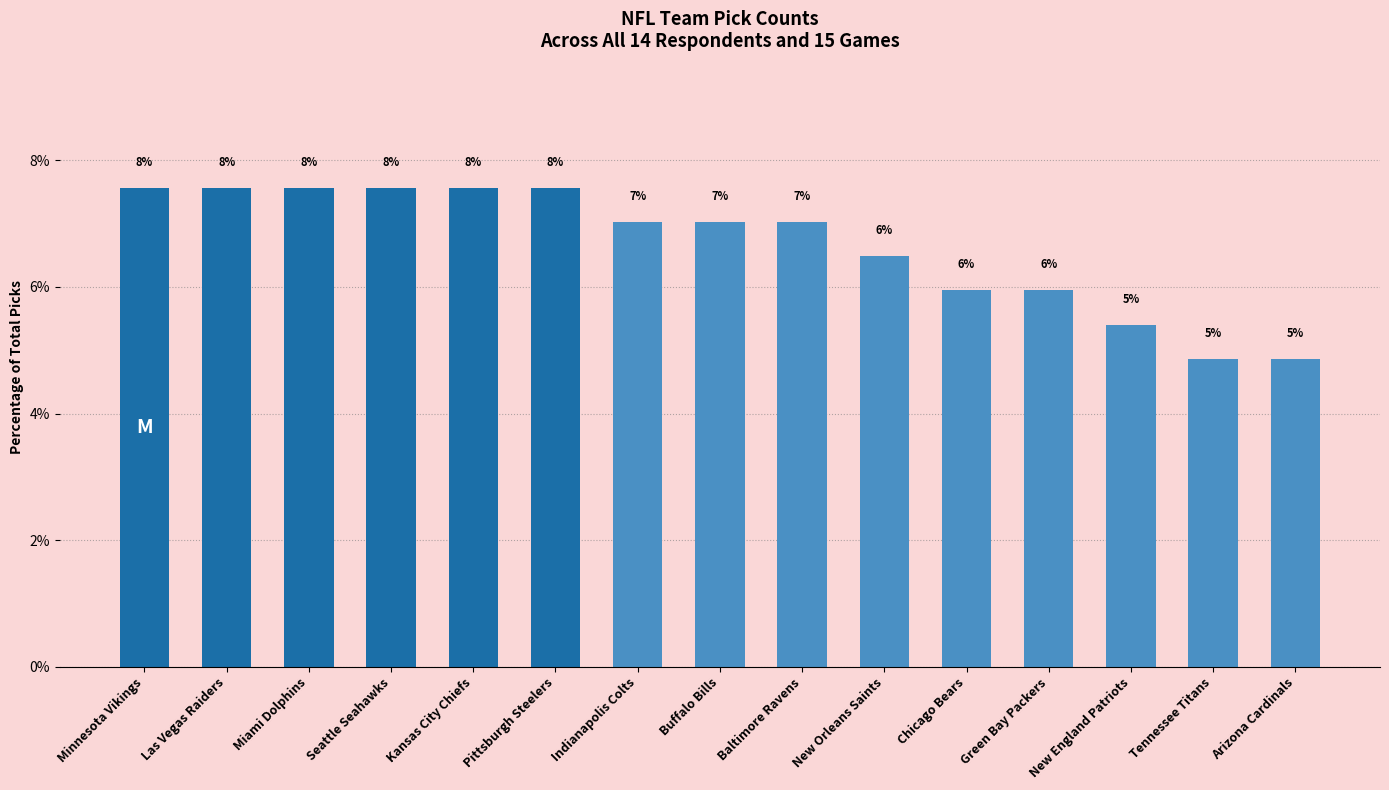

What is the label of the 15th bar from the right?

Minnesota Vikings